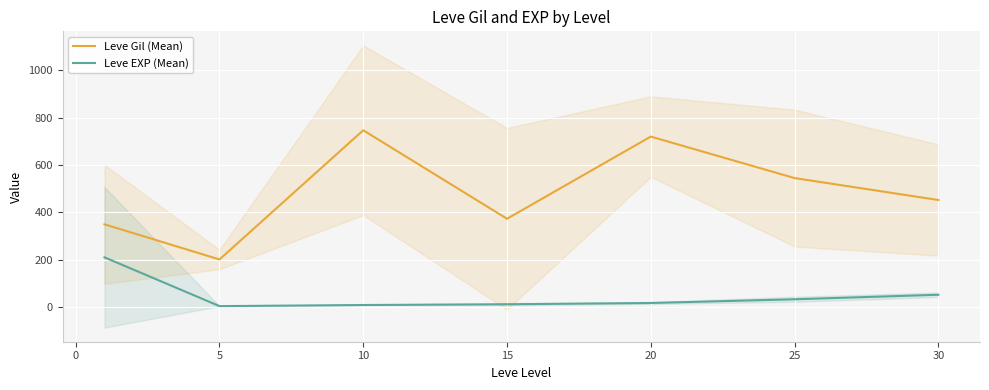

True or false: Leve Gil (Mean) has a value of 452.5 at 30.

True